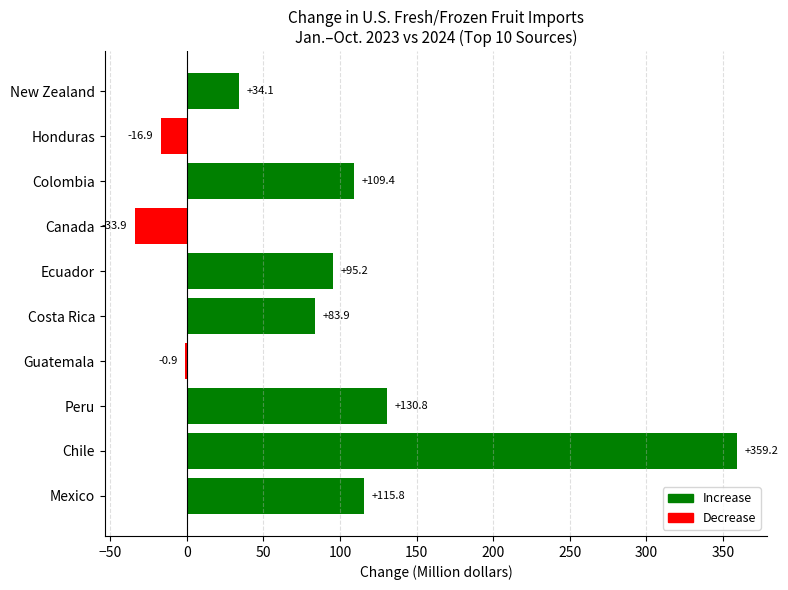

Are the bars grouped side by side (vs. stacked)?

No